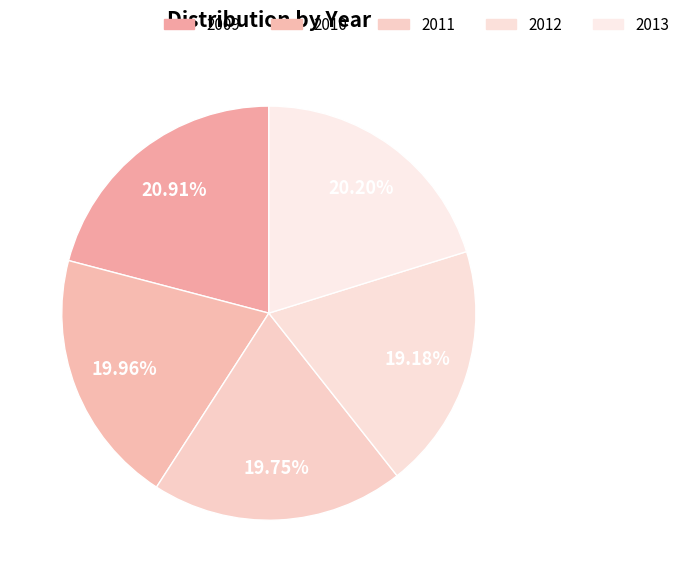

What percentage do 2009 and 2013 together represent?

41.1%